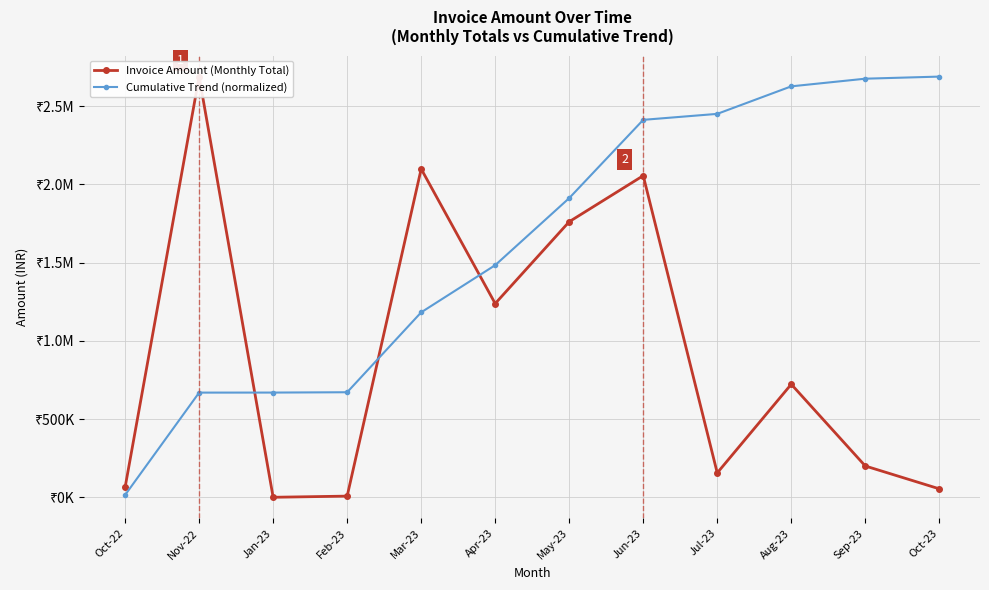

What is the minimum value shown in the chart?

1062.0